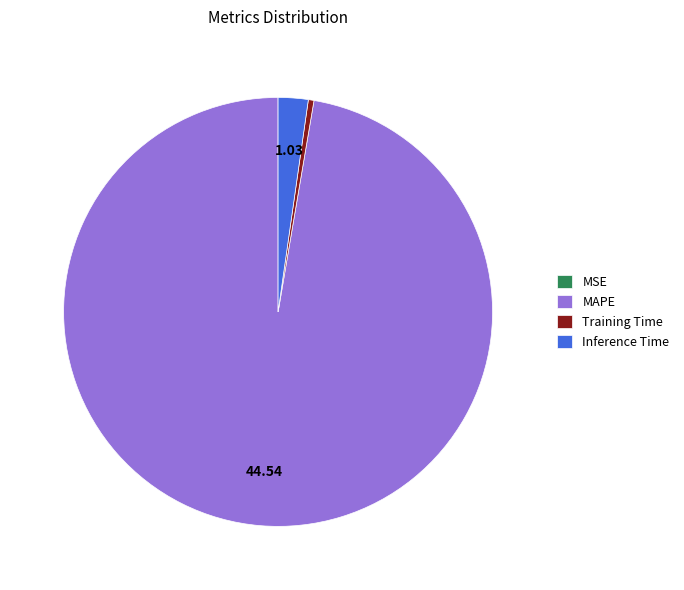

Does MAPE account for over 50% of the chart?

Yes